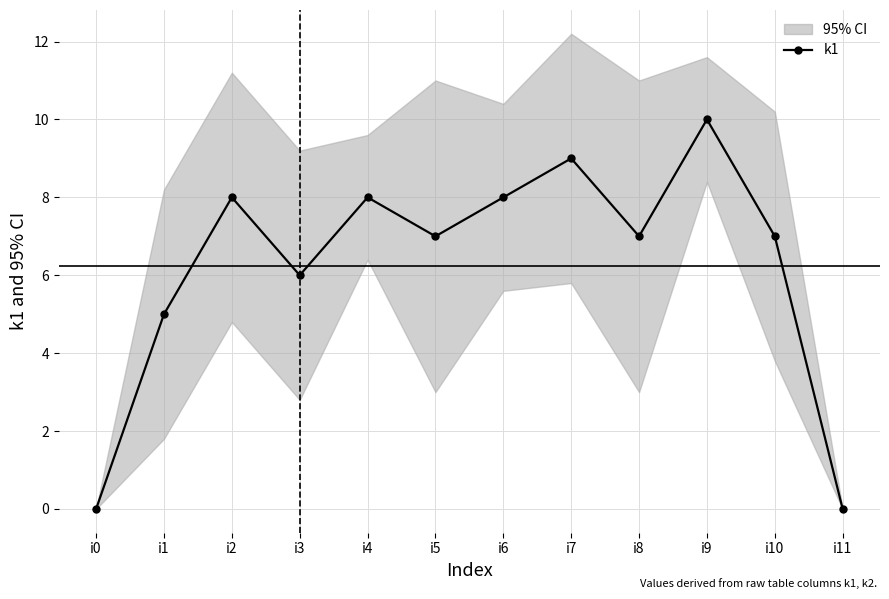

Reading left to right, what are all the values shown in this chart?

0	5	8	6	8	7	8	9	7	10	7	0